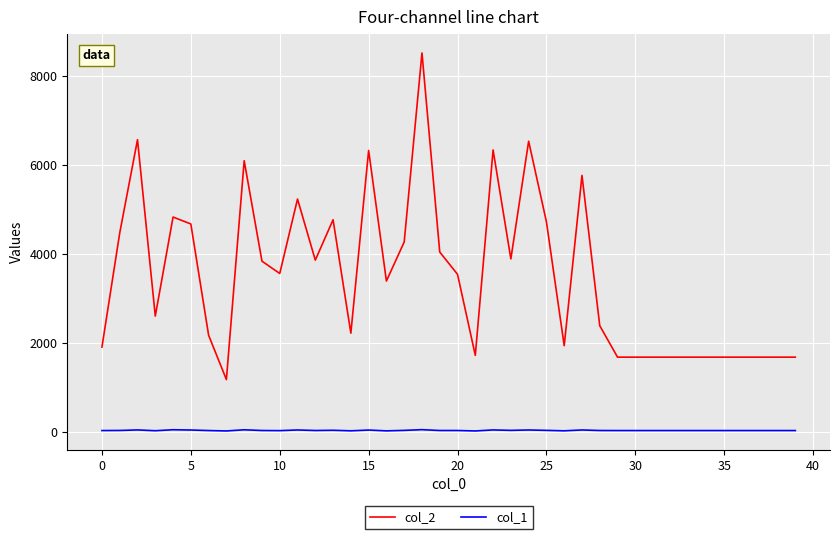

Which series has the largest range (max minus min)?

col_2